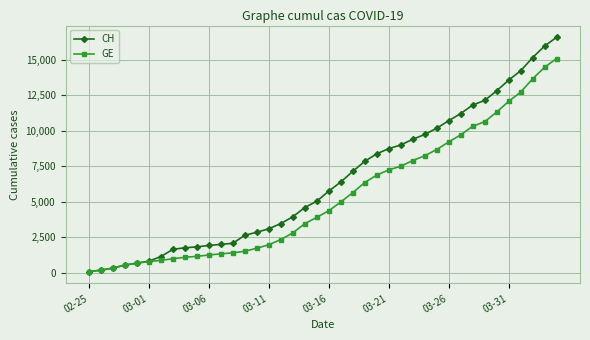

Which series has the largest total across all categories?

CH